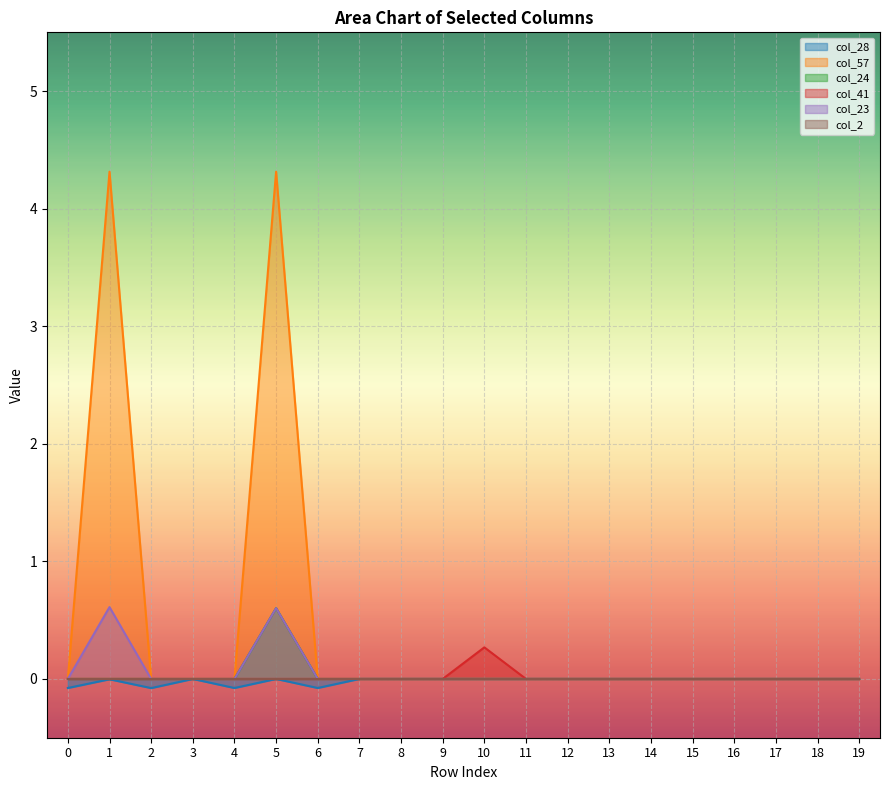

What is the average value of the col_23 series?

0.1